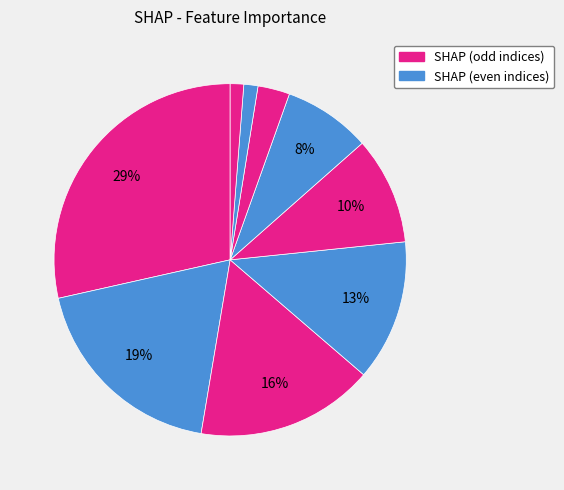

Is there any slice that represents more than half of the pie?

No